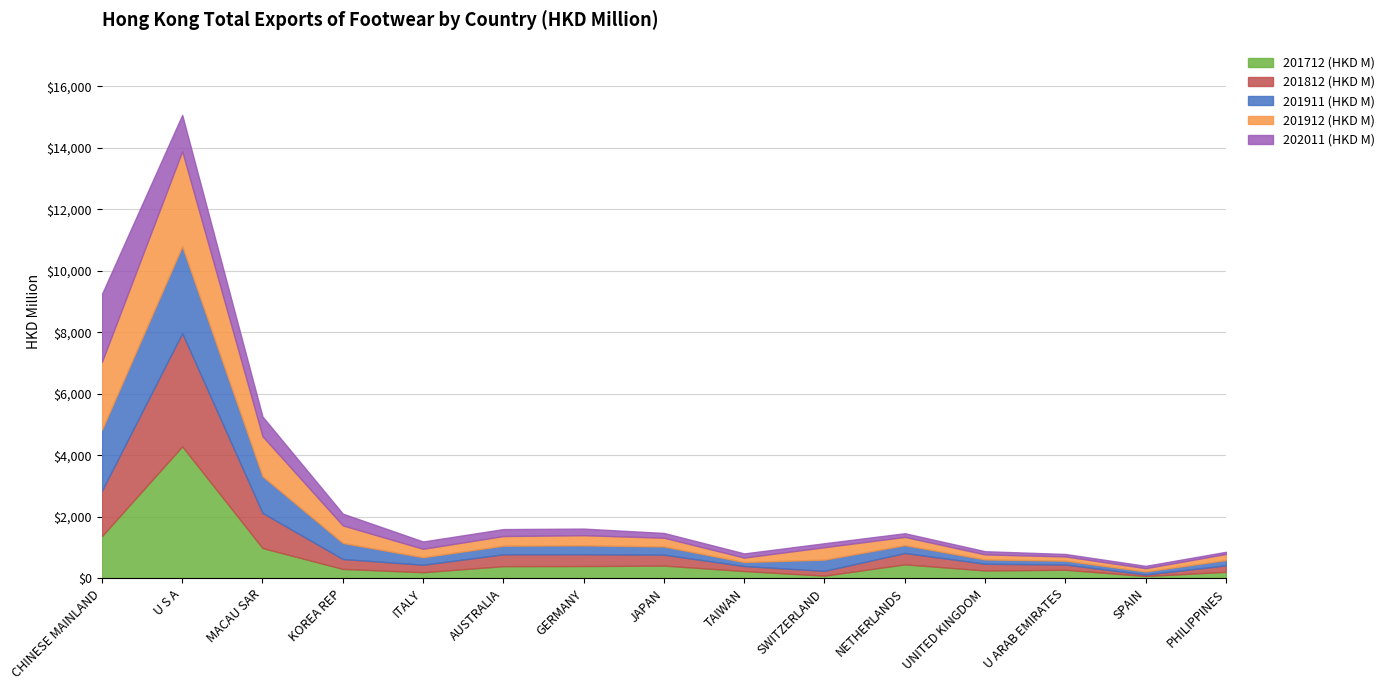

What is the sum of the 201911 (HKD M) values at SPAIN and TAIWAN?

230.4